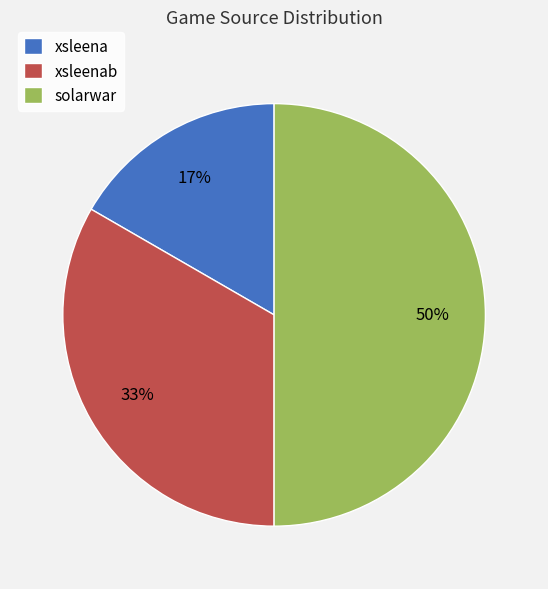

What percentage is the xsleena slice, to the nearest percent?

17%